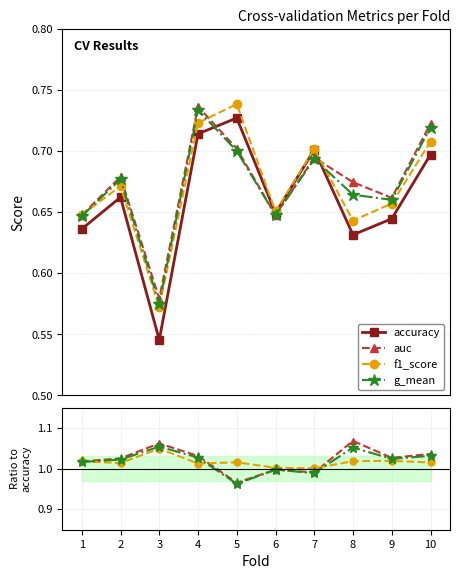

Which has a higher value, 8 or 1?

1